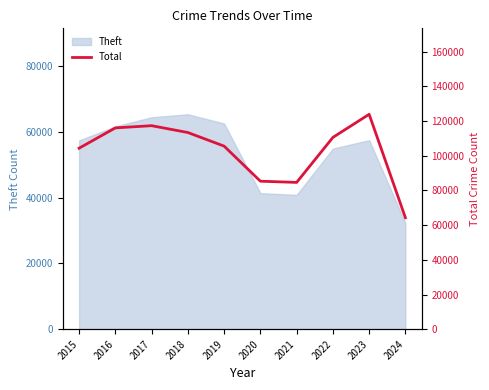

What is the value of the 6th point from the left?

85356